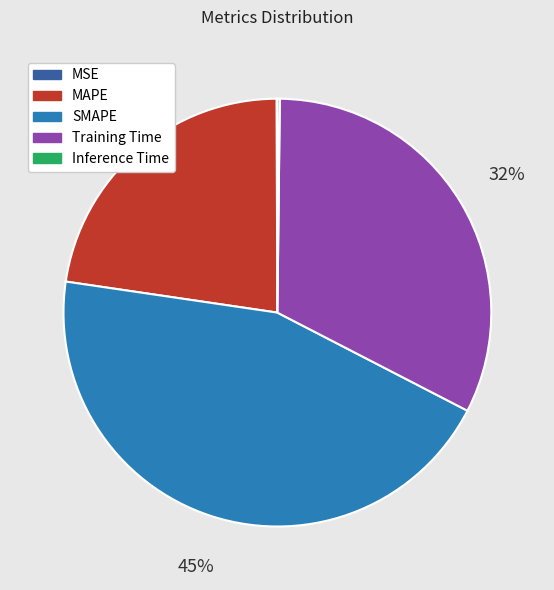

To the nearest percent, what percentage of the pie is SMAPE?

45%